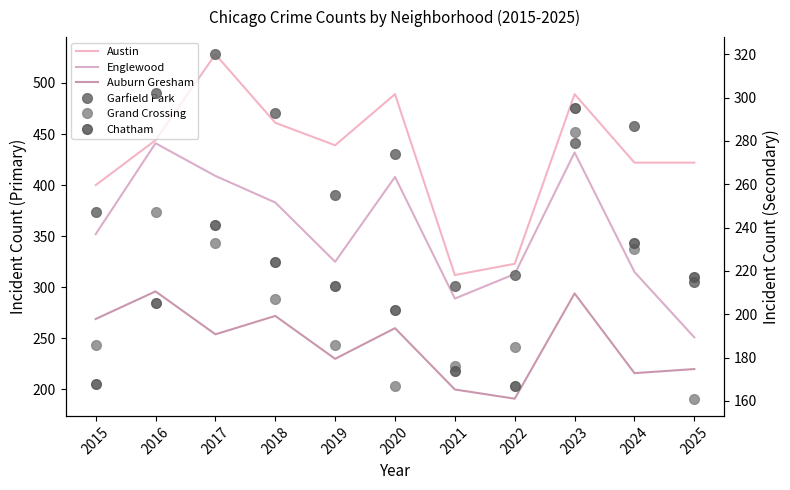

Where does the Garfield Park series first go above 274?

2016